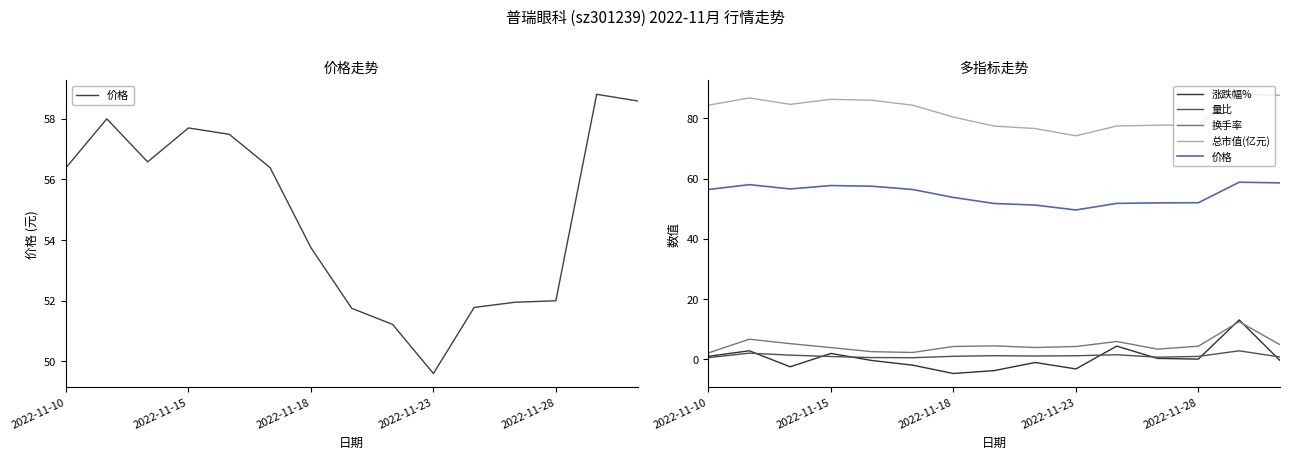

True or false: 总市值(亿元) has more than 2 points higher than both neighbors.

True